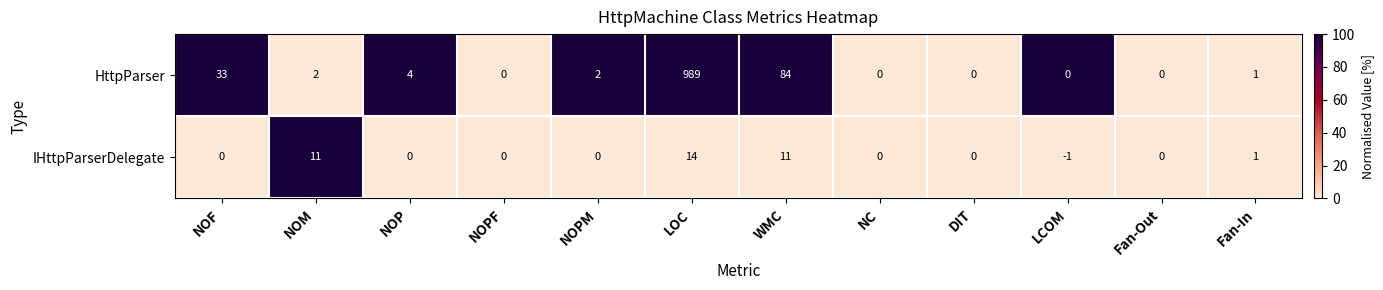

How many categories are shown in the chart?

12